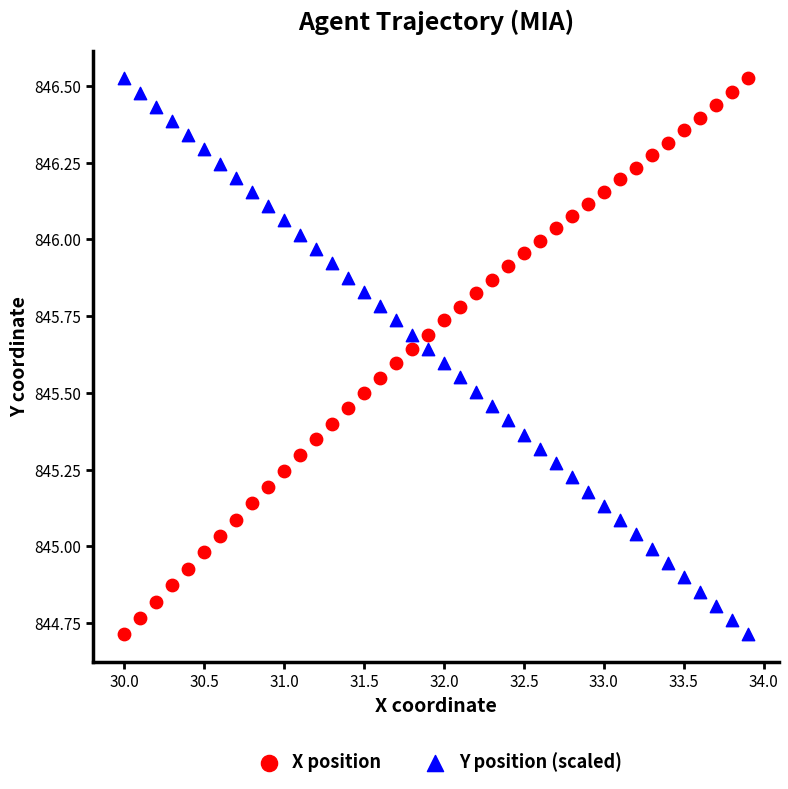

What is the X range (max minus min) for the scatter plot?

3.9